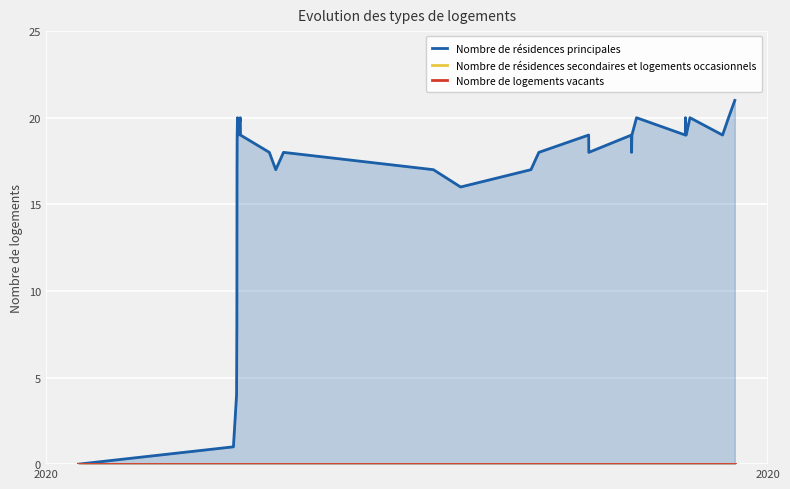

Is it true that Nombre de résidences principales equals 27 at 11?

False